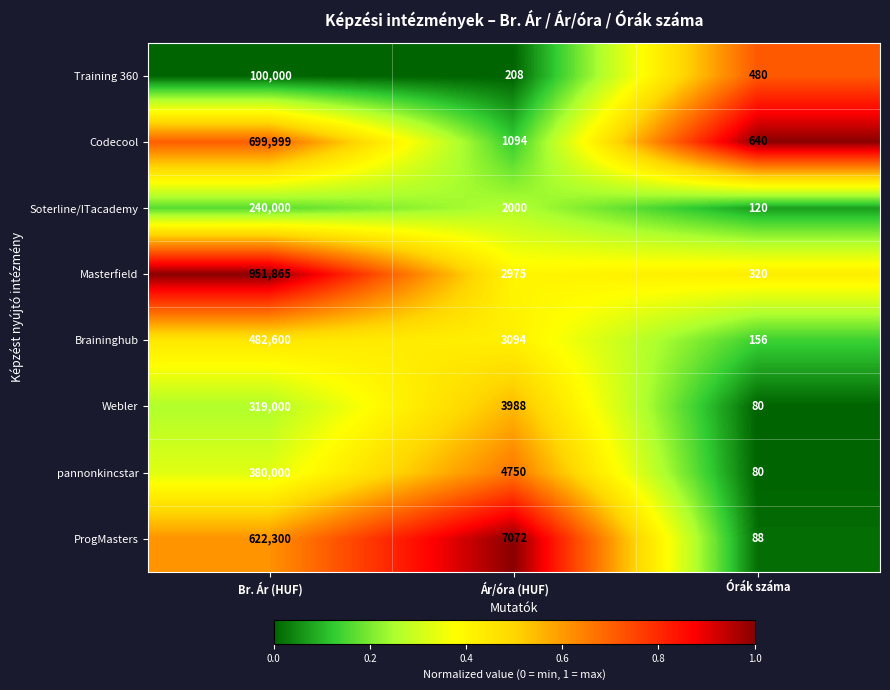

At Ár/óra (HUF), list the series in order from smallest to largest.

Training 360, Codecool, Soterline/ITacademy, Masterfield, Braininghub, Webler, pannonkincstar, ProgMasters